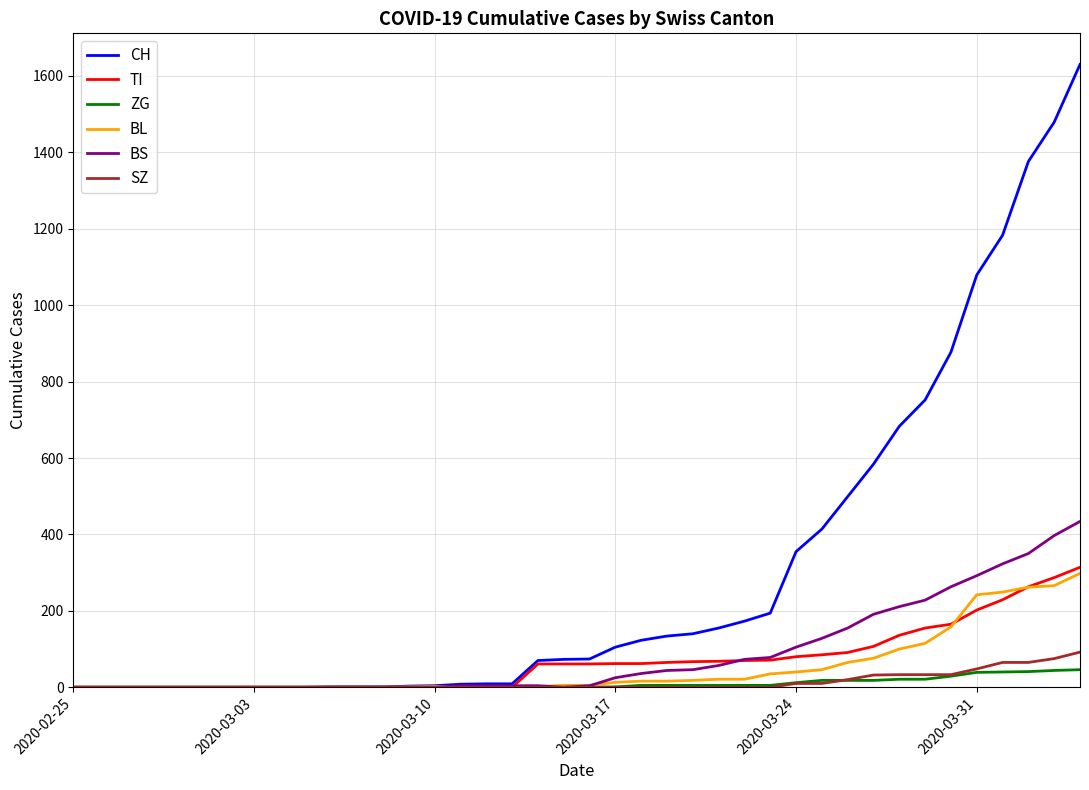

Which series has the largest range (max minus min)?

CH